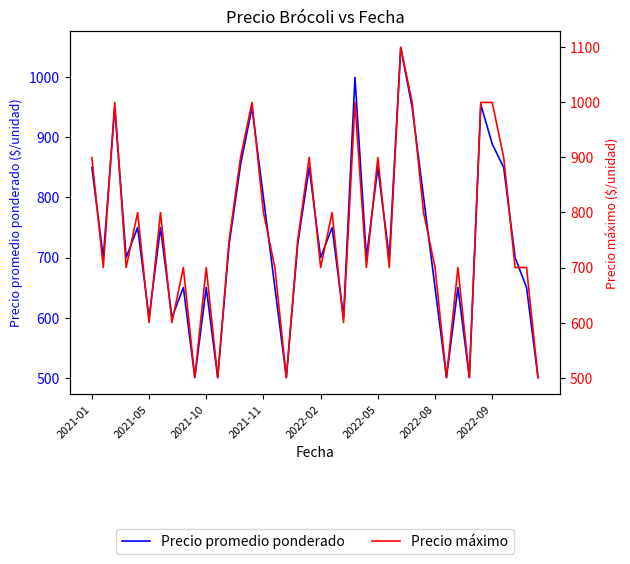

What is the total value across all series at 13?

1755